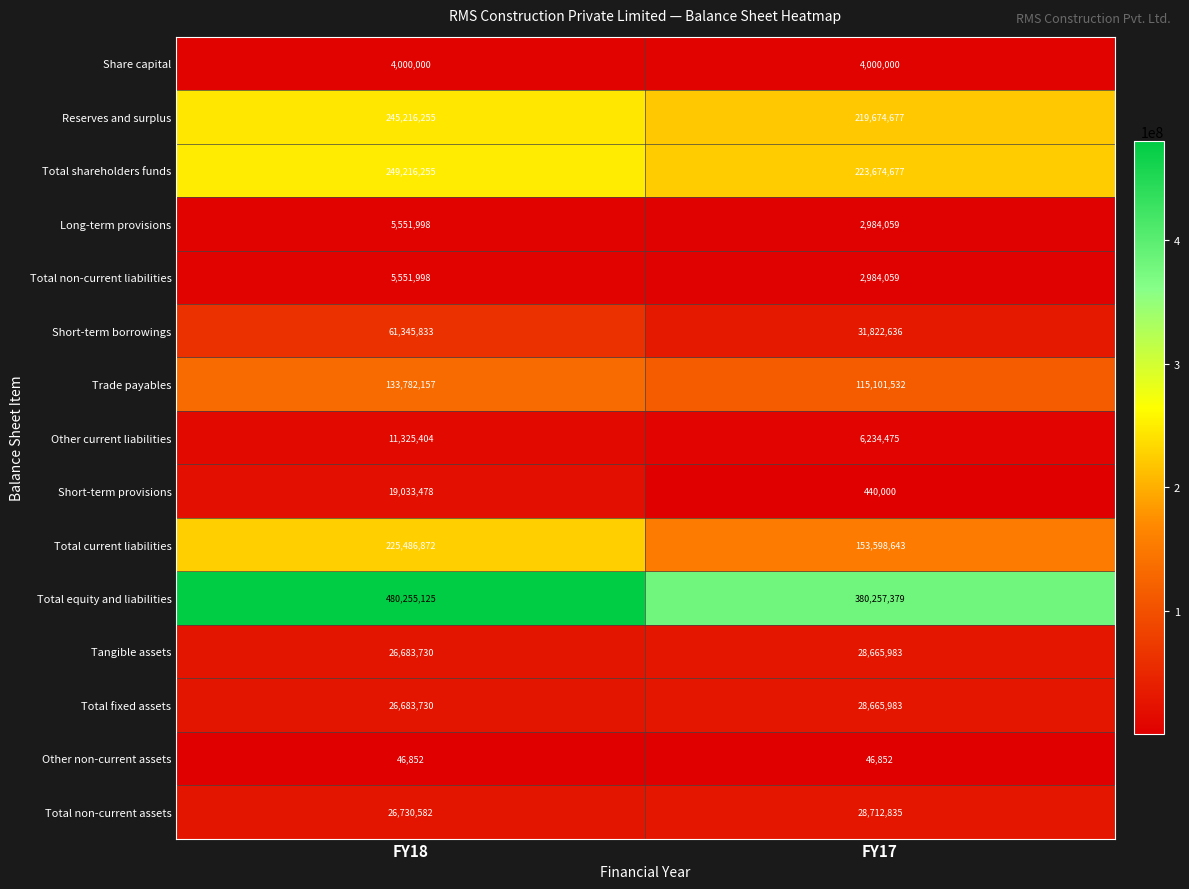

At which category does the chart reach its peak across all series?

FY18